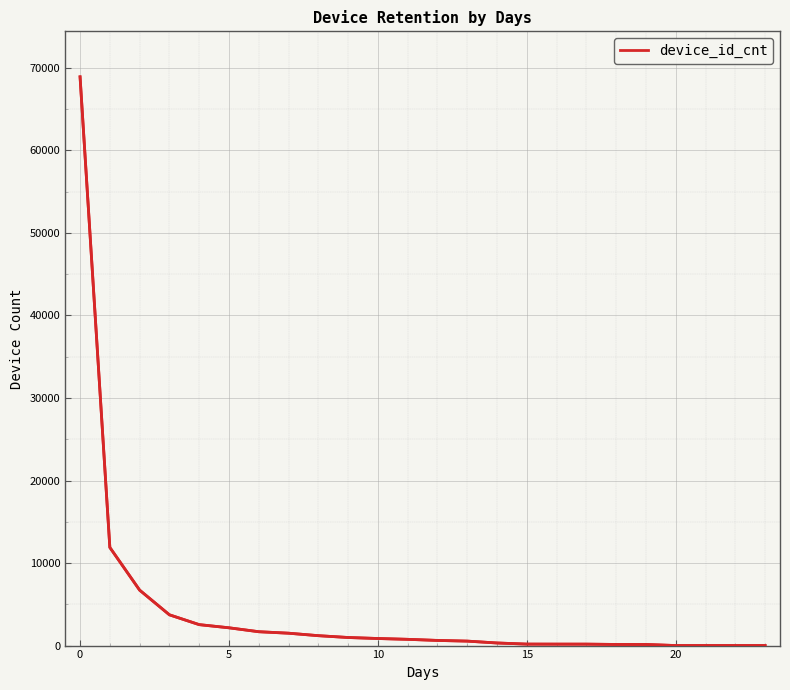

Reading right to left, extract all data points from this chart.

3	4	5	5	135	137	174	175	179	315	541	624	758	857	979	1200	1500	1679	2155	2538	3729	6719	11891	68906